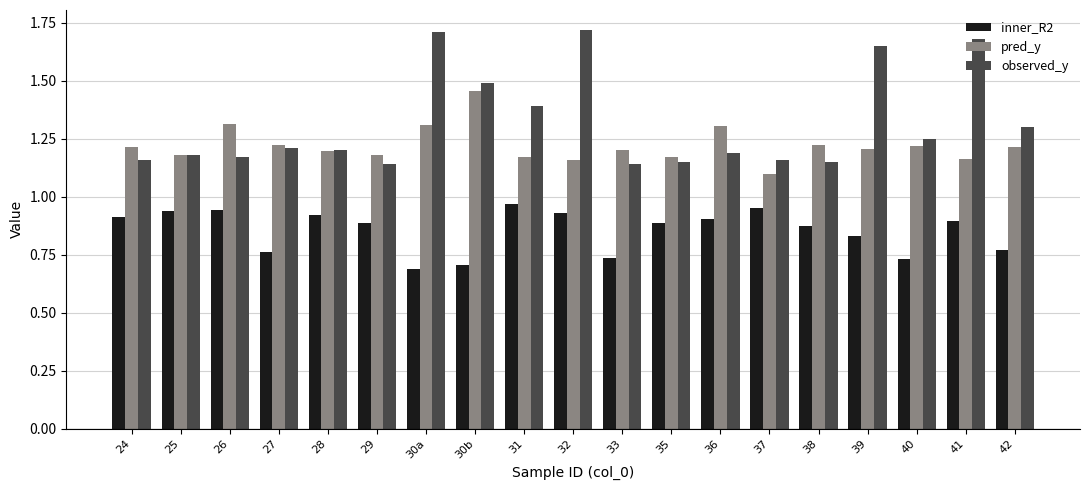

How many observed_y values are between 1 and 2?

19